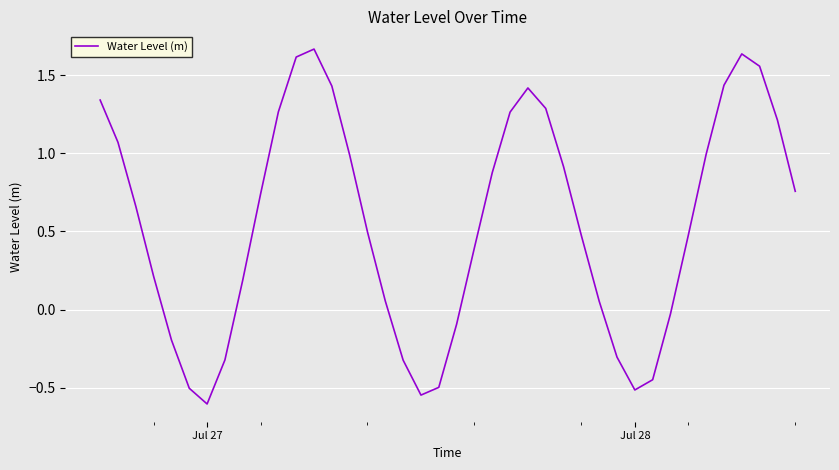

How many series are shown in this chart?

1